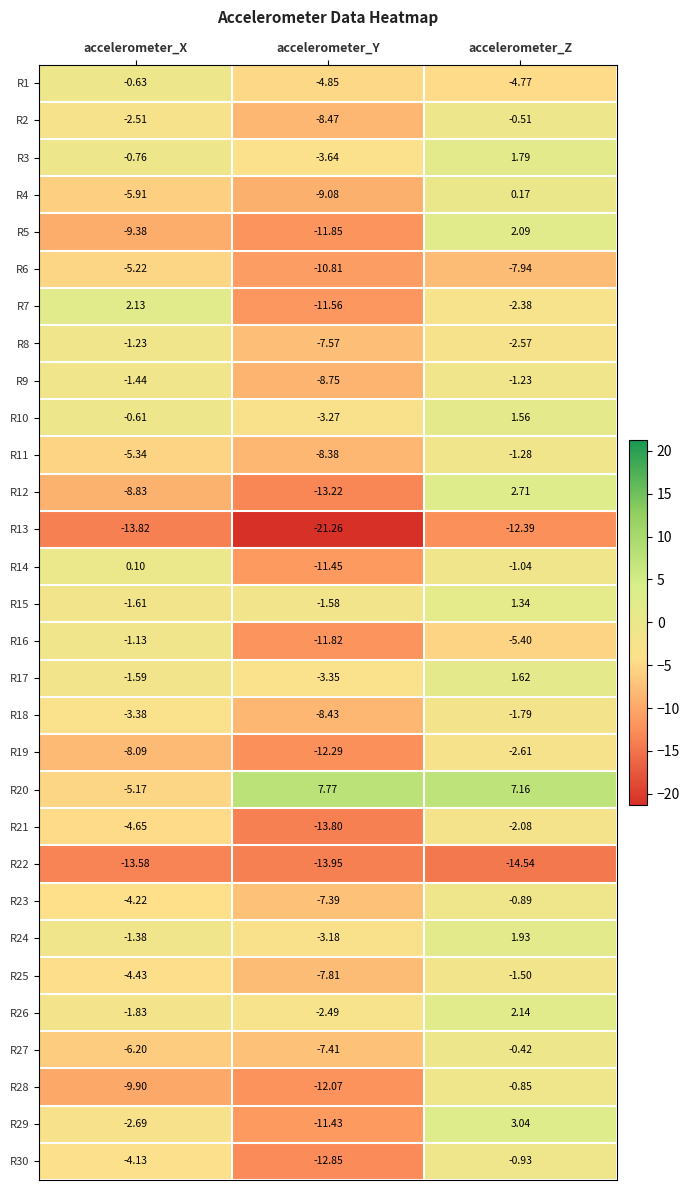

At which label does R25 reach its minimum?

accelerometer_Y